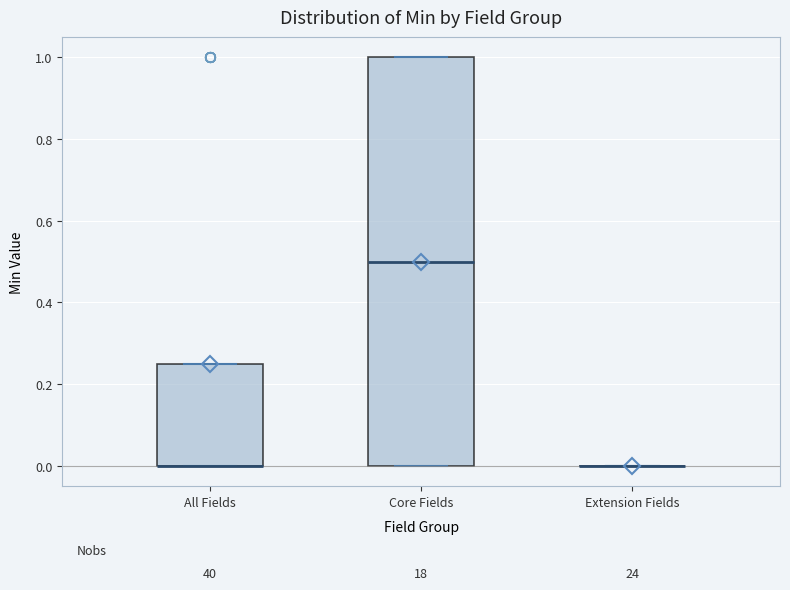

Reading left to right, transcribe this box plot: for each box, give where its median line is, the range the box spans, and where its two whiskers end, as read against the y-axis. The values are not printed on the chart, so give them approximately, as read against the axis.

All Fields: median 0.00 (drawn on the box's lower edge), box 0.00 to 0.26, whiskers 0.00 to 0.26
Core Fields: median 0.50, box 0.00 to 1.00, whiskers 0.00 to 1.00
Extension Fields: box collapsed to a line at 0.00, whiskers 0.00 to 0.00